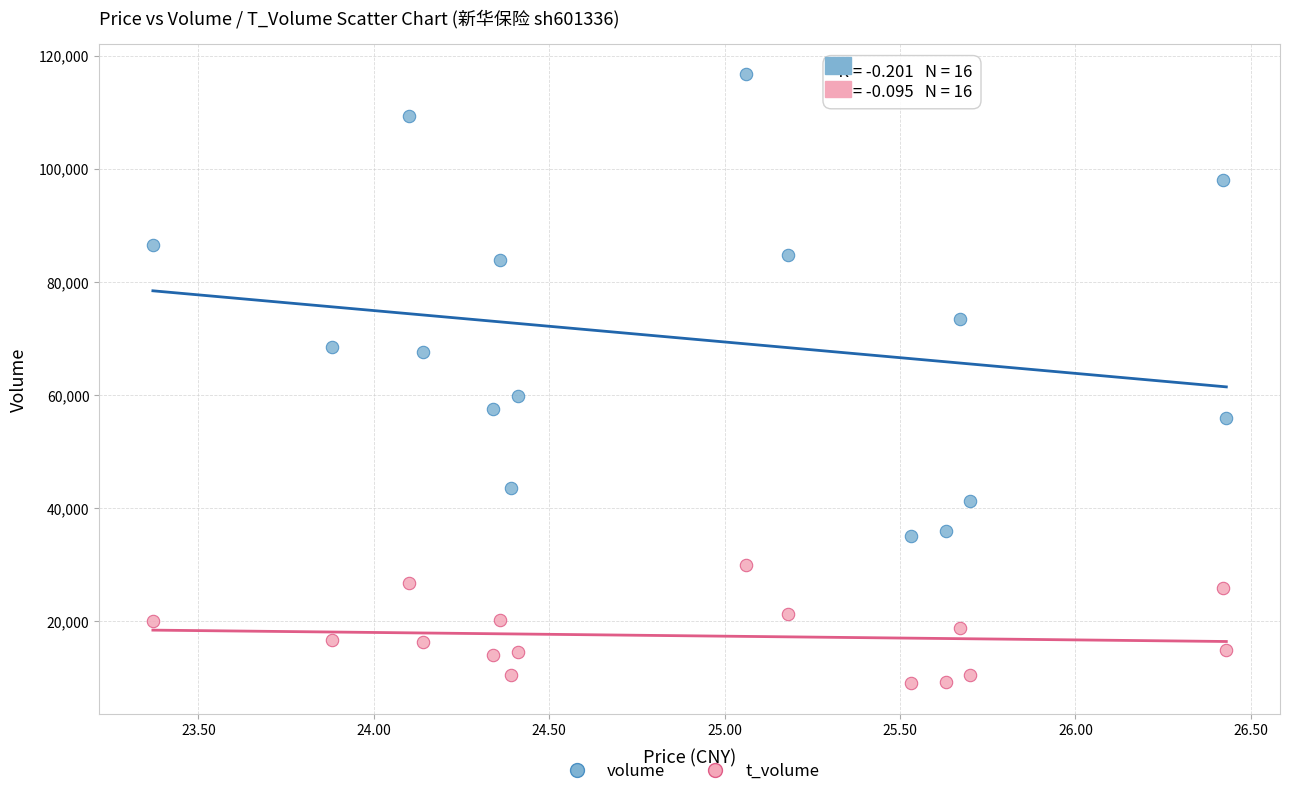

Which series reaches the maximum Y coordinate?

volume